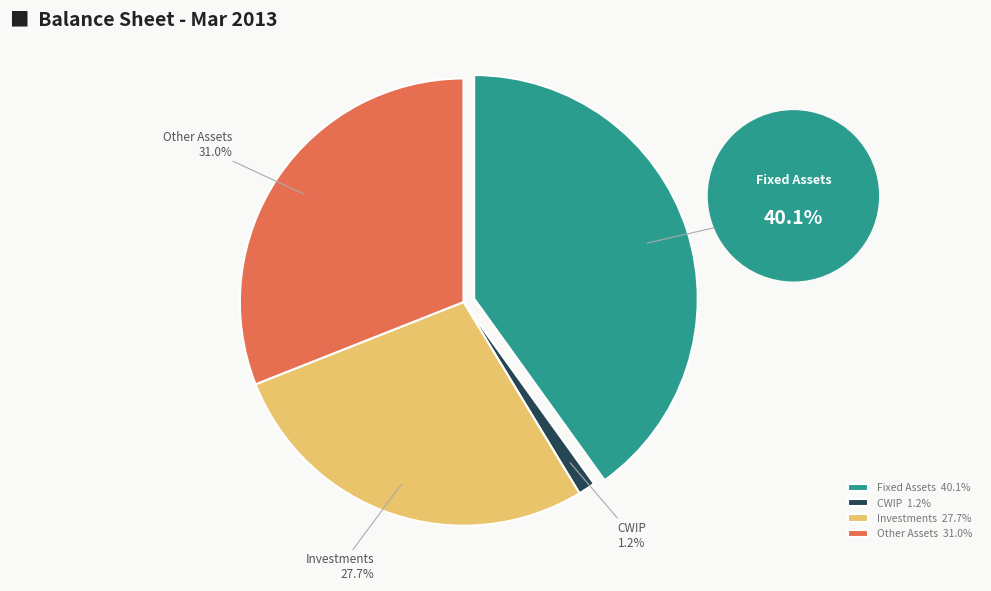

To the nearest percent, what is the difference between the largest and smallest slice percentages?

39%